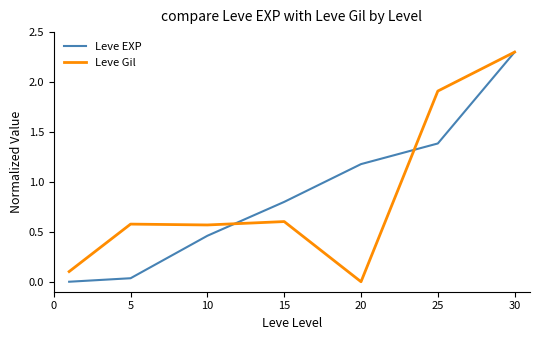

What is the highest value of the Leve Gil series?

2.3